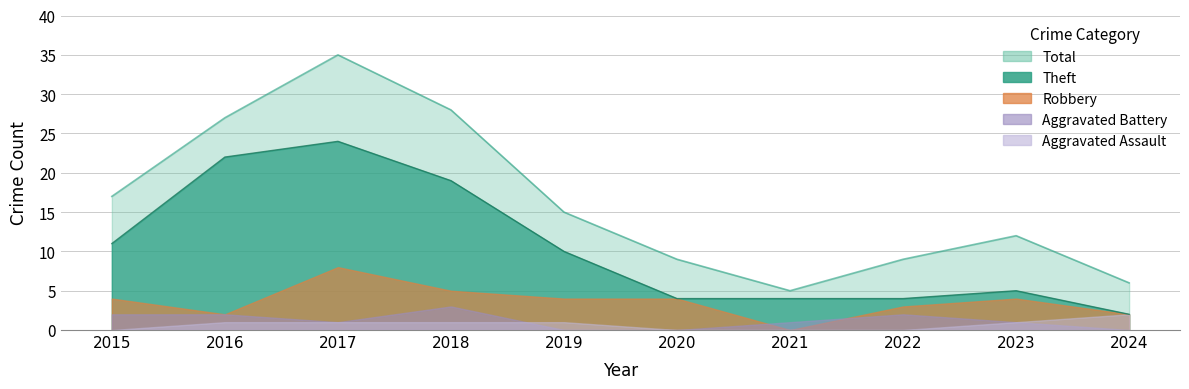

At which label does Theft reach its minimum?

2024